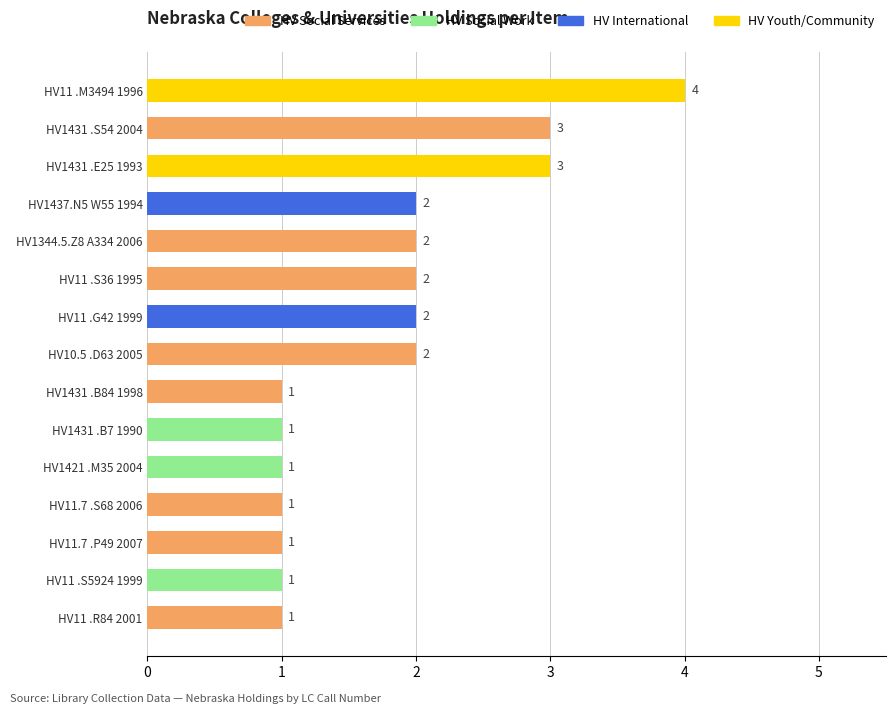

What is the label of the 10th bar from the bottom?

HV11 .S36 1995